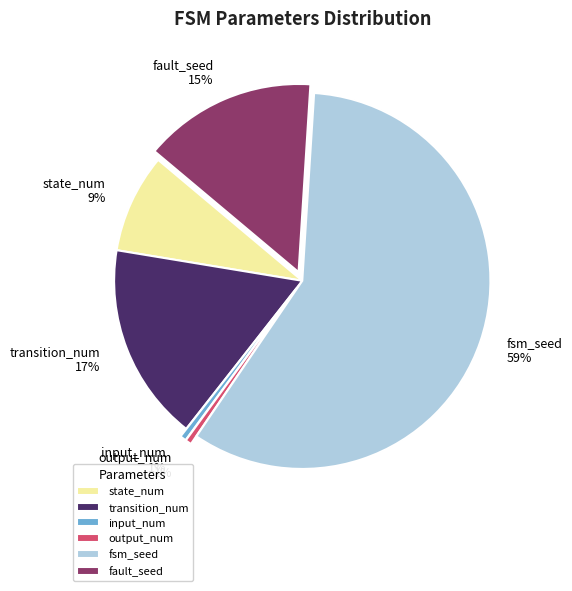

True or false: output_num accounts for 1% of the total.

True